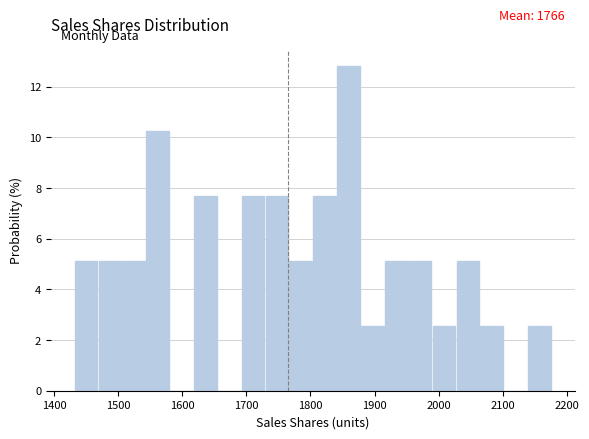

Read against the x-axis, roughly where is the centre of the tallest bar?

1860